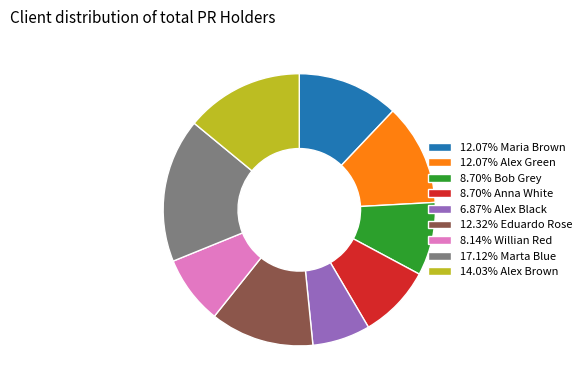

What is the ratio of the value at 6.87% Alex Black to the value at 12.07% Maria Brown?

0.6